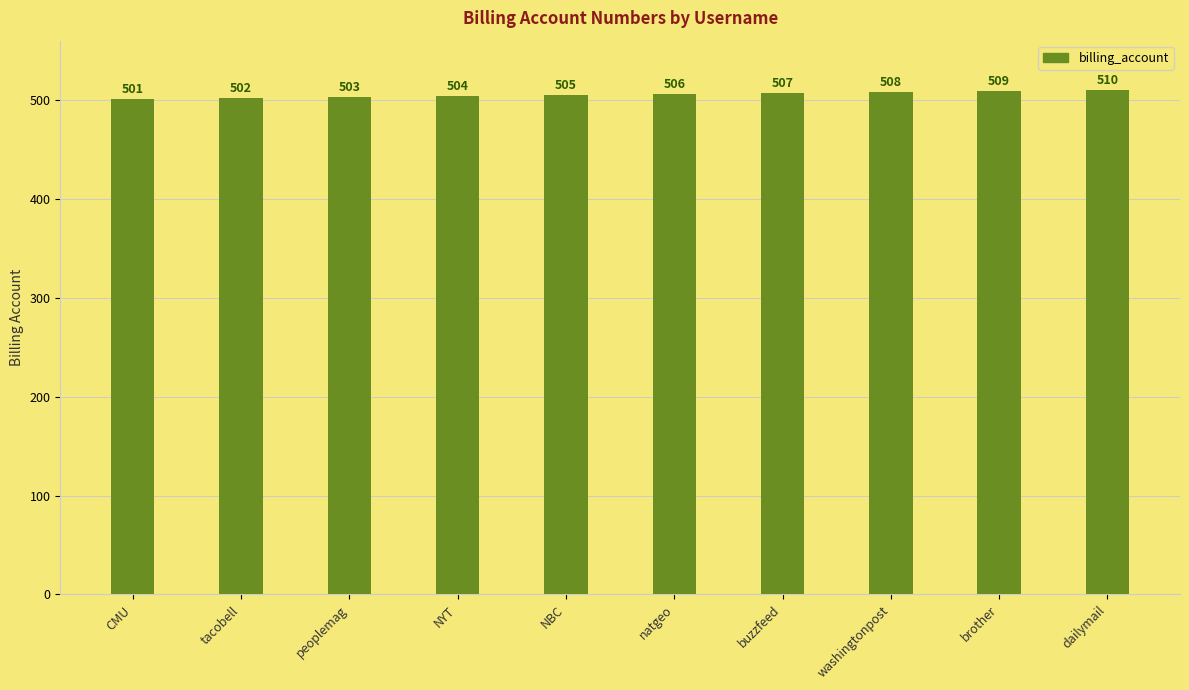

Count the number of categories in the chart.

10